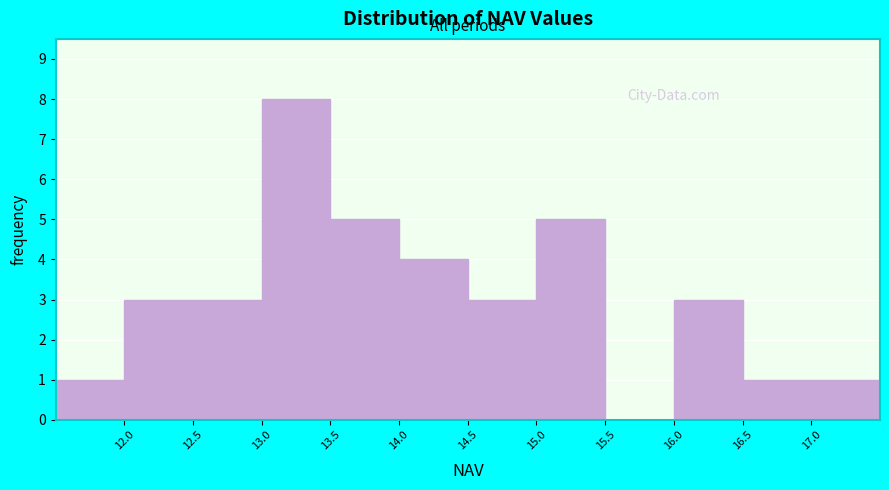

Reading left to right, list every bar in this chart as the range it spans on the x-axis followed by its height. The values are not printed on the chart, so give them approximately, as read against the axis.

11.5 to 12.0: 1
12.0 to 12.5: 3
12.5 to 13.0: 3
13.0 to 13.5: 8
13.5 to 14.0: 5
14.0 to 14.5: 4
14.5 to 15.0: 3
15.0 to 15.5: 5
15.5 to 16.0: 0
16.0 to 16.5: 3
16.5 to 17.0: 1
17.0 to 17.5: 1